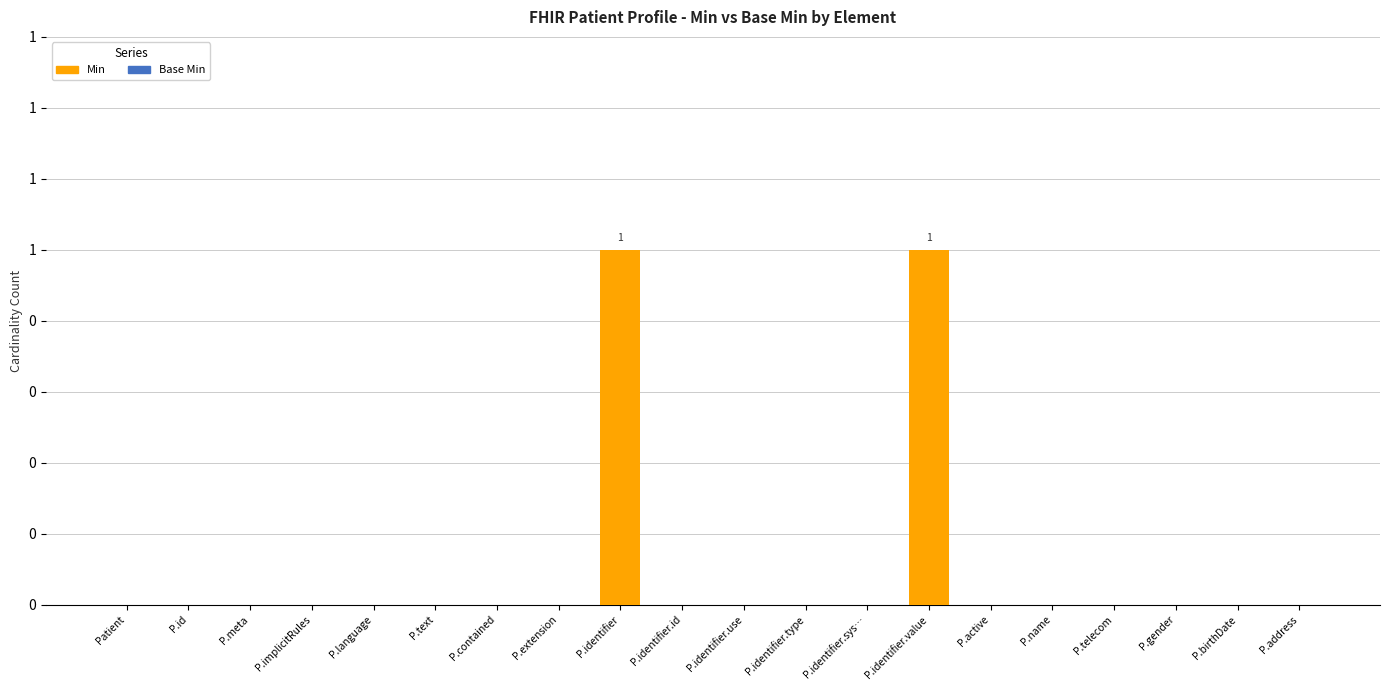

Reading right to left, list all the values displayed in this chart.

Min: P.address=0	P.birthDate=0	P.gender=0	P.telecom=0	P.name=0	P.active=0	P.identifier.value=1	P.identifier.sys…=0	P.identifier.type=0	P.identifier.use=0	P.identifier.id=0	P.identifier=1	P.extension=0	P.contained=0	P.text=0	P.language=0	P.implicitRules=0	P.meta=0	P.id=0	Patient=0
Base Min: P.address=0	P.birthDate=0	P.gender=0	P.telecom=0	P.name=0	P.active=0	P.identifier.value=0	P.identifier.sys…=0	P.identifier.type=0	P.identifier.use=0	P.identifier.id=0	P.identifier=0	P.extension=0	P.contained=0	P.text=0	P.language=0	P.implicitRules=0	P.meta=0	P.id=0	Patient=0